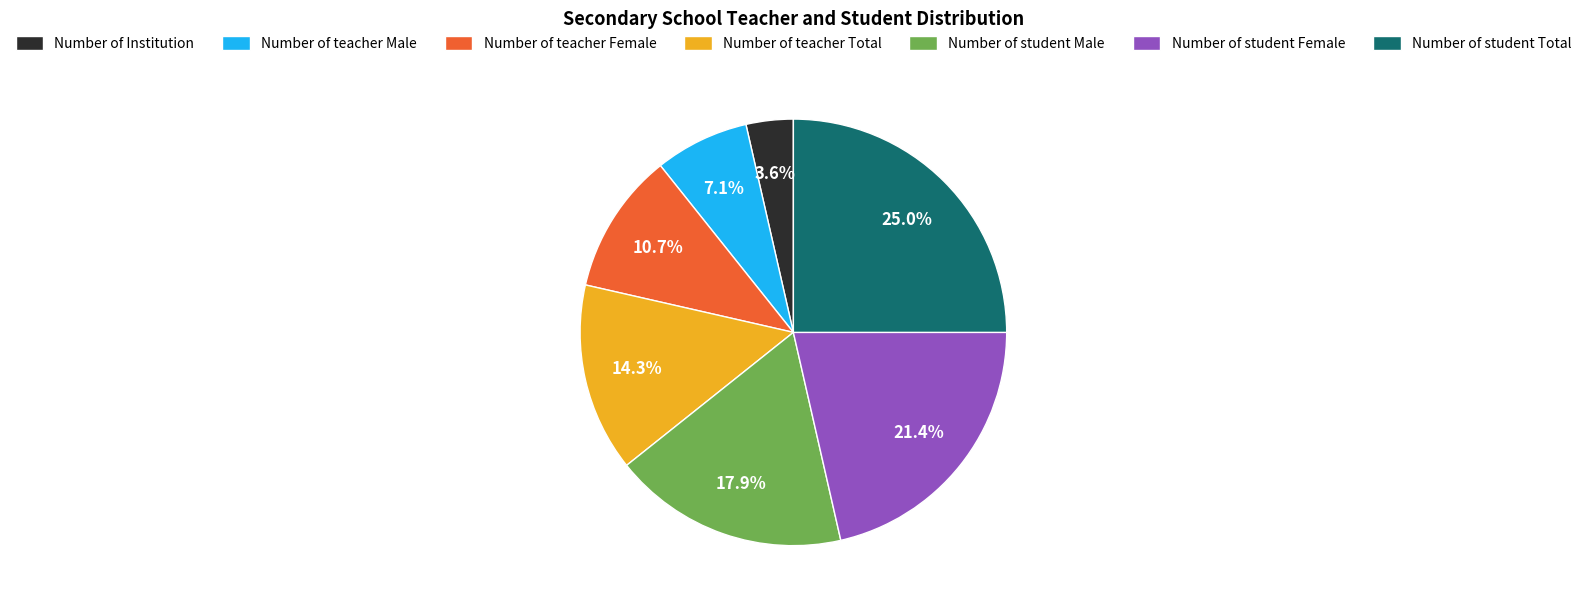

What is the largest slice in the pie chart?

Number of student Total